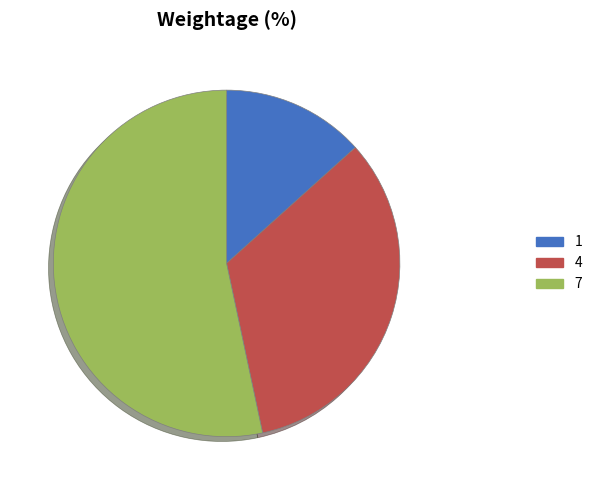

True or false: 4 accounts for 33% of the total.

True